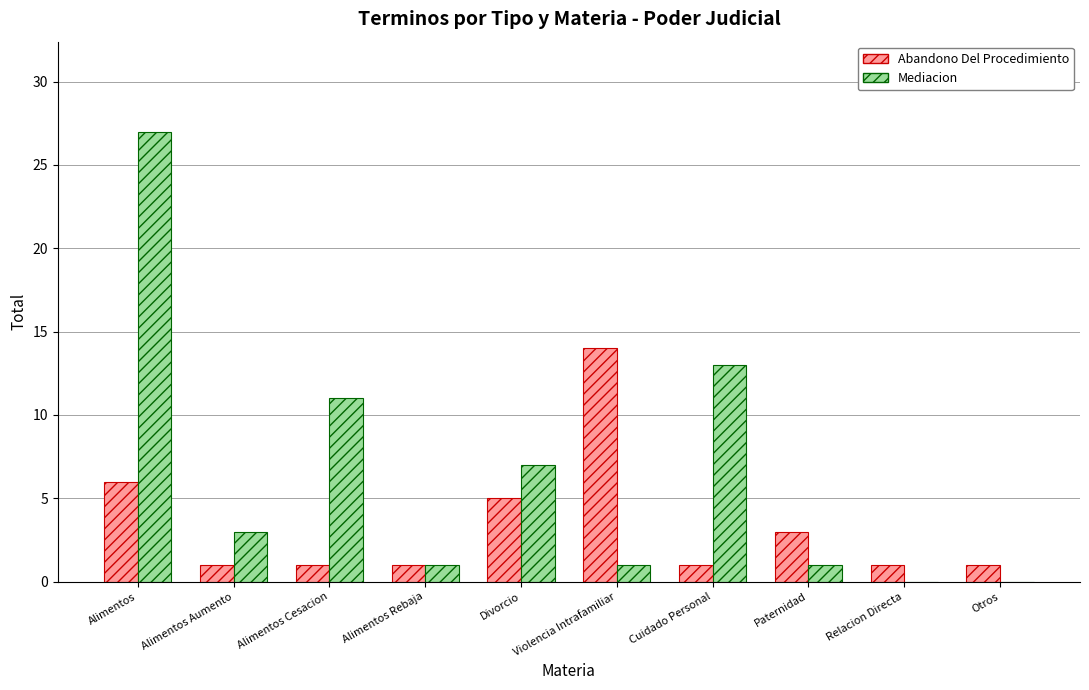

Between Alimentos Aumento and Relacion Directa, which series saw the biggest shift?

Mediacion